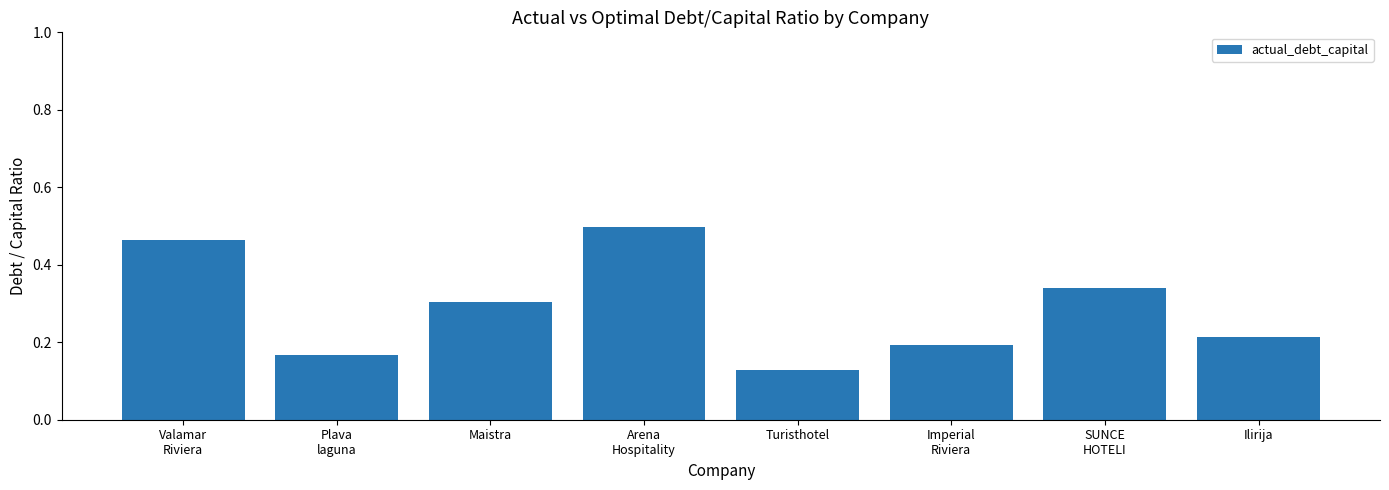

What is the difference between the maximum and minimum values?

0.4